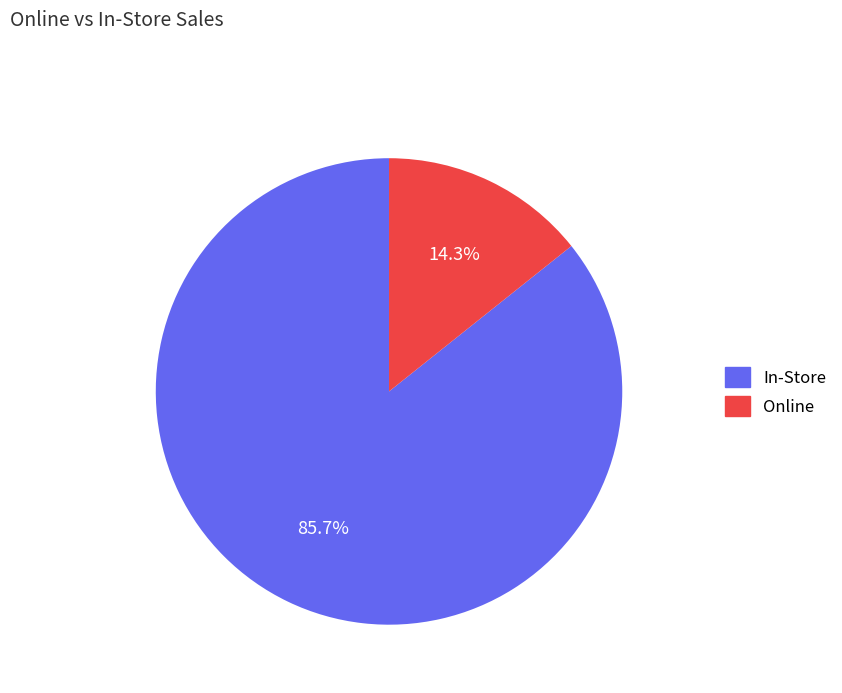

What percentage do In-Store and Online together represent?

100.0%